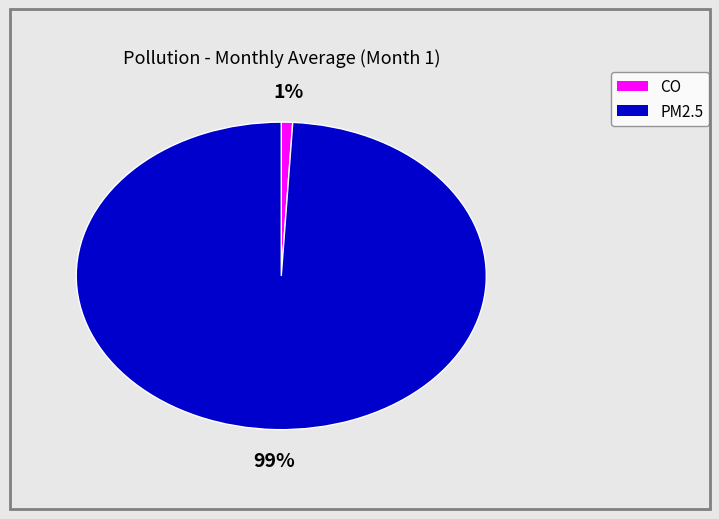

Combined, do CO and PM2.5 account for over 50%?

Yes